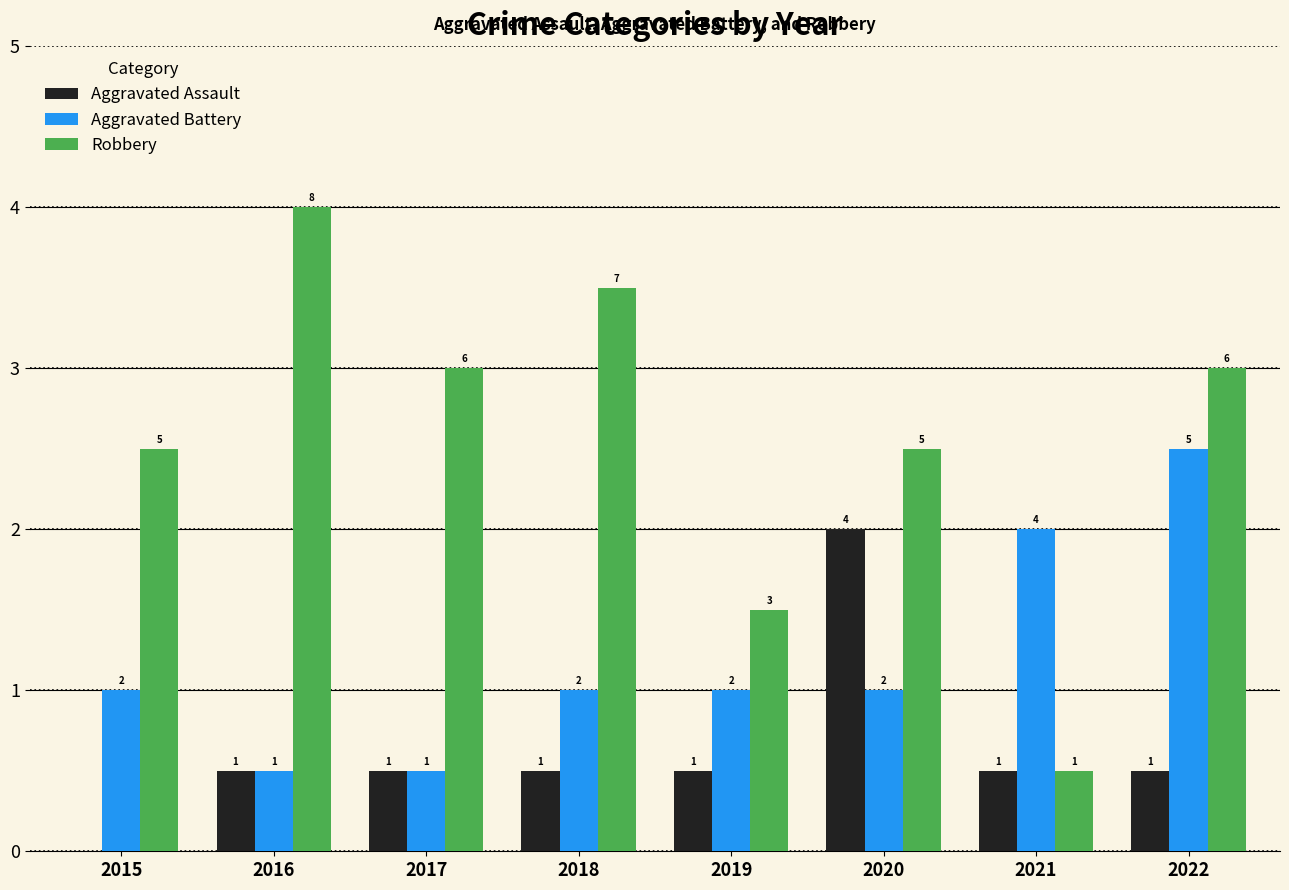

What are all the series names shown in the legend?

Aggravated Assault, Aggravated Battery, Robbery